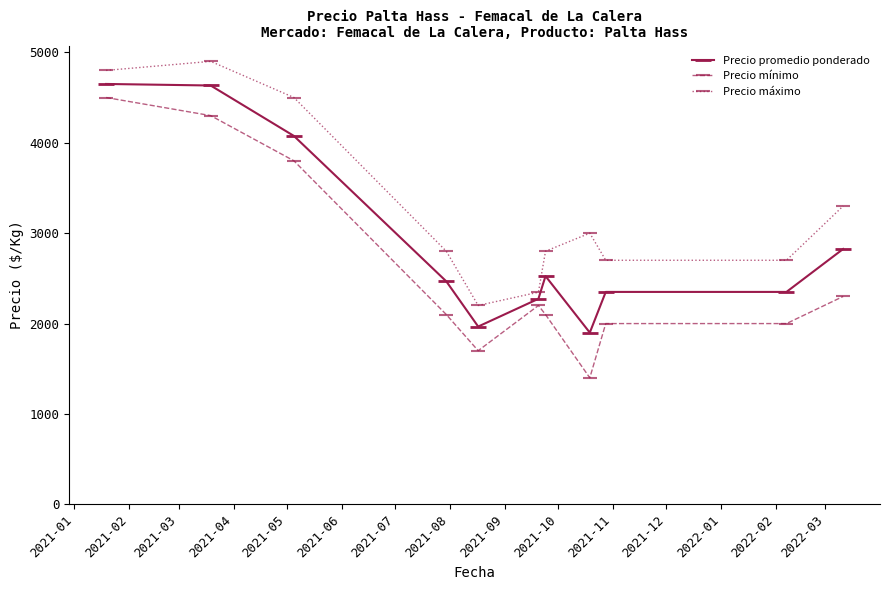

What is the average value of the Precio promedio ponderado series?

2911